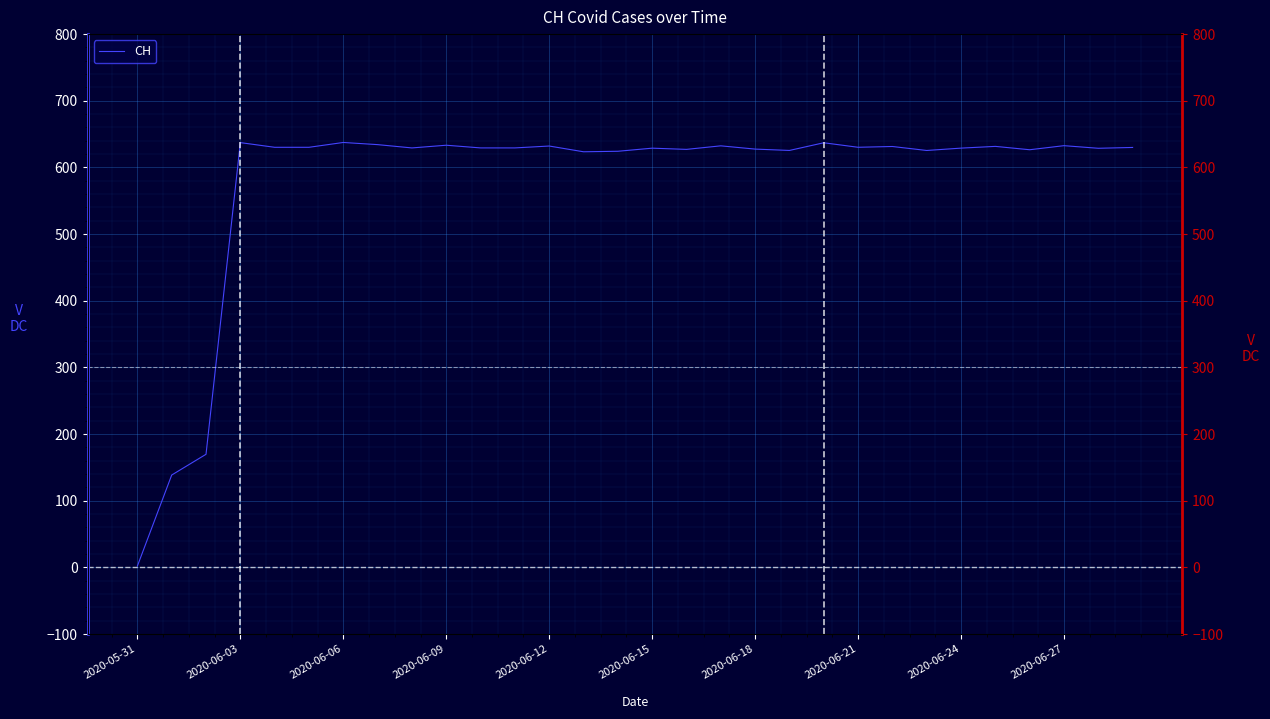

What is the sum of the values at 22 and 25?

1262.7